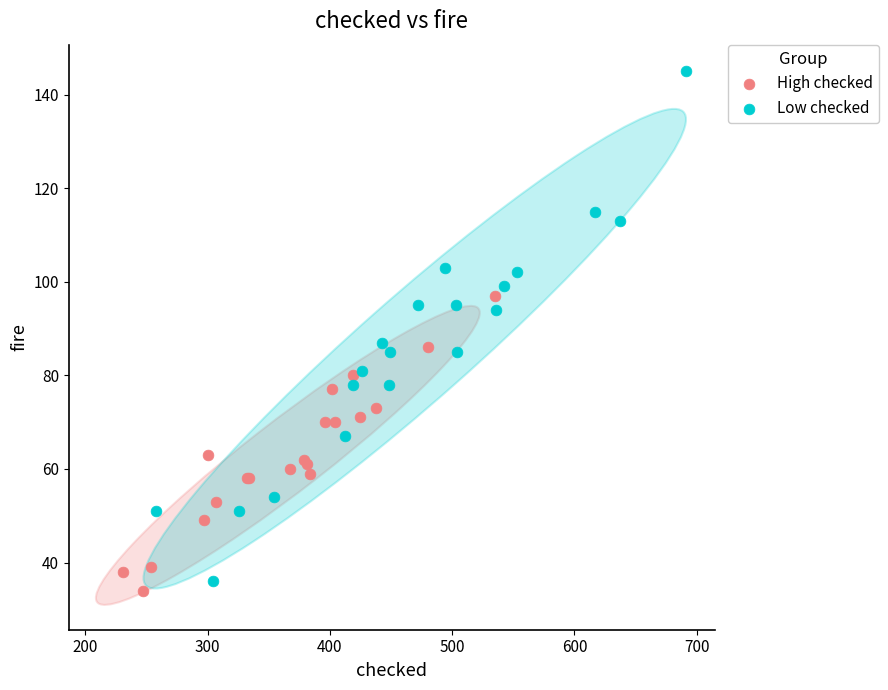

Which series has the largest Y range (max minus min)?

Low checked